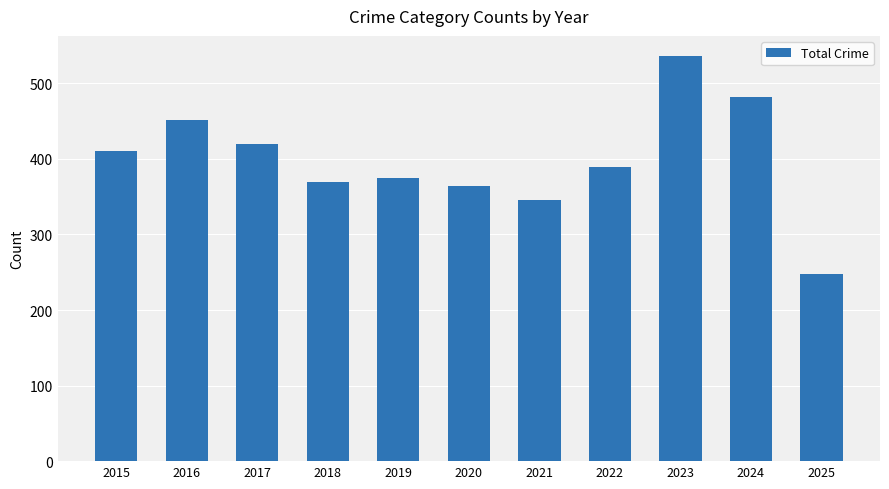

Between 2025 and 2024, which is larger?

2024